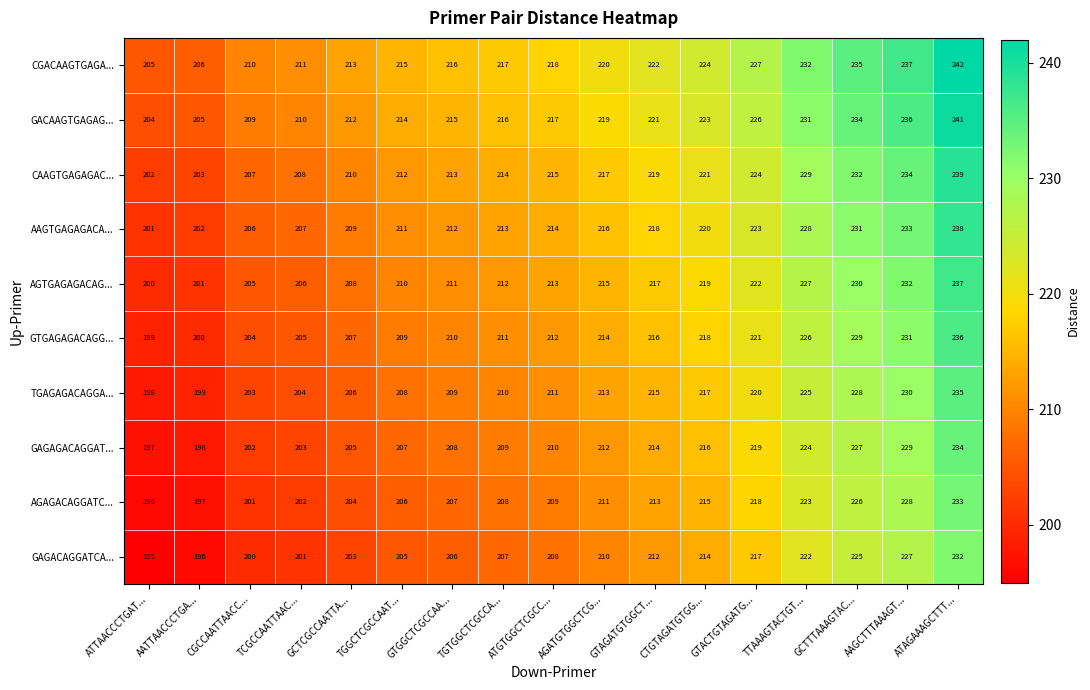

What is the spread (max minus min) of values at TGGCTCGCCAAT...?

10